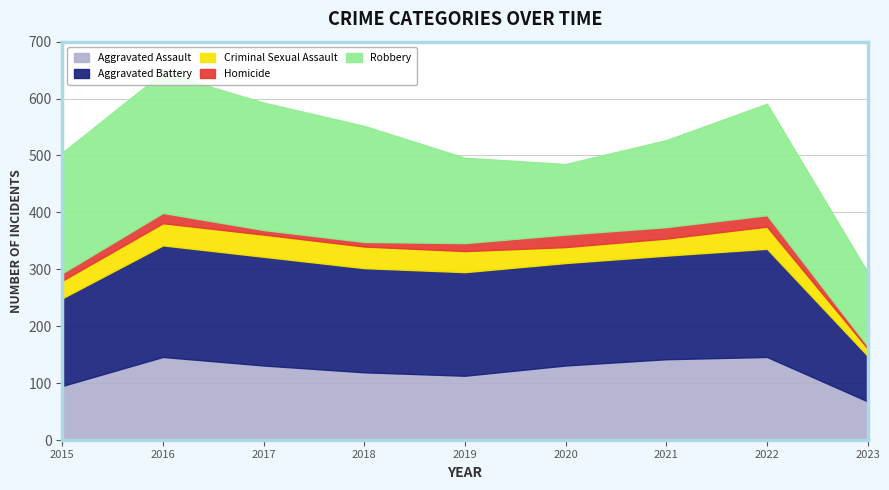

Which series has the largest range (max minus min)?

Robbery